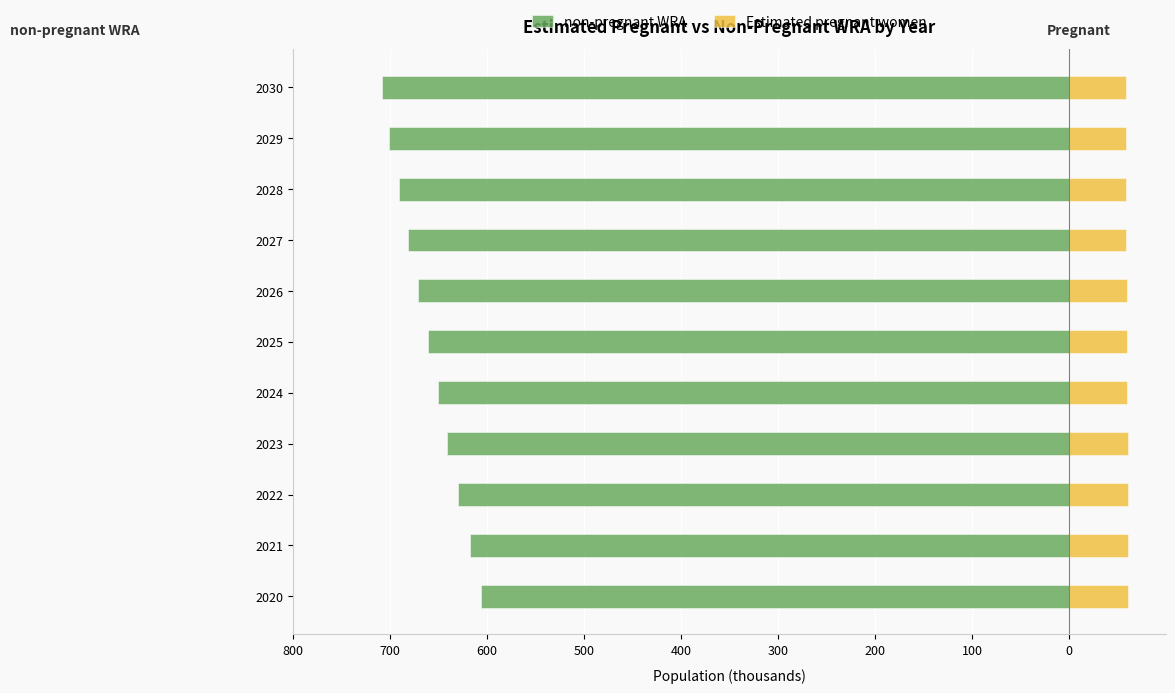

Reading right to left, transcribe all the data shown in this chart.

non-pregnant WRA: -707.8	-701.5	-691.2	-681.9	-670.7	-660.5	-650.1	-640.7	-629.4	-617.2	-605.9
Estimated pregnant women: 58.2	58.5	58.8	59.1	59.3	59.5	59.9	60.3	60.6	60.8	61.1